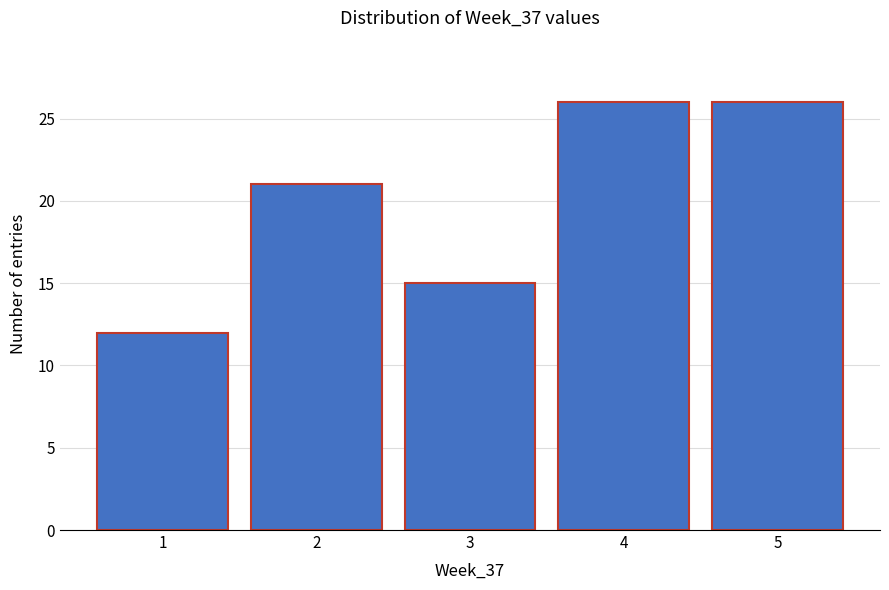

Reading right to left, list all the values displayed in this chart.

5=26	4=26	3=15	2=21	1=12